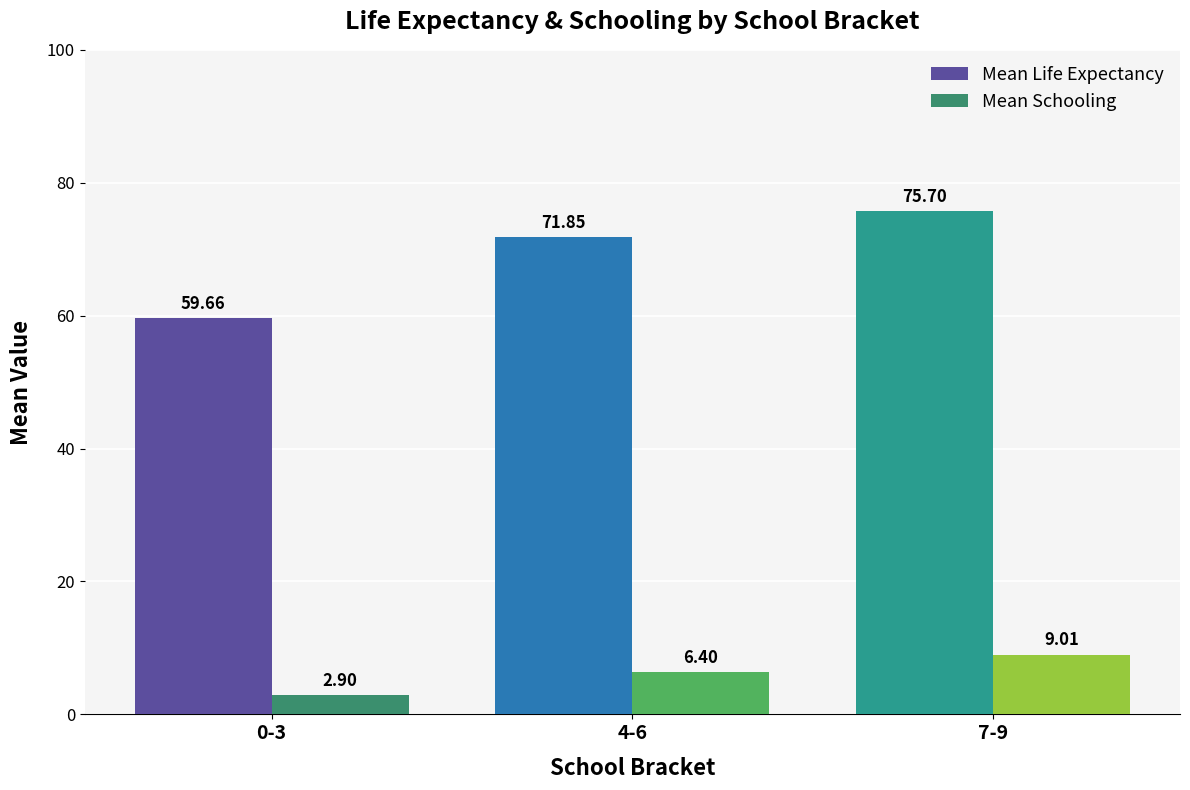

Which series has the largest total across all categories?

Mean Life Expectancy